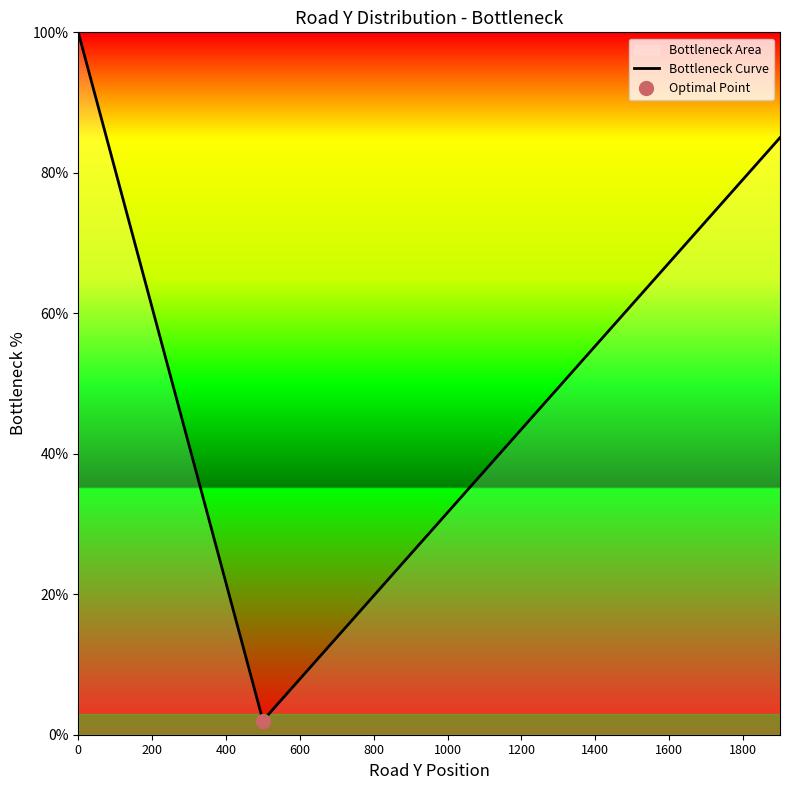

Is it true that Bottleneck Curve equals 35.1 at 800?

False